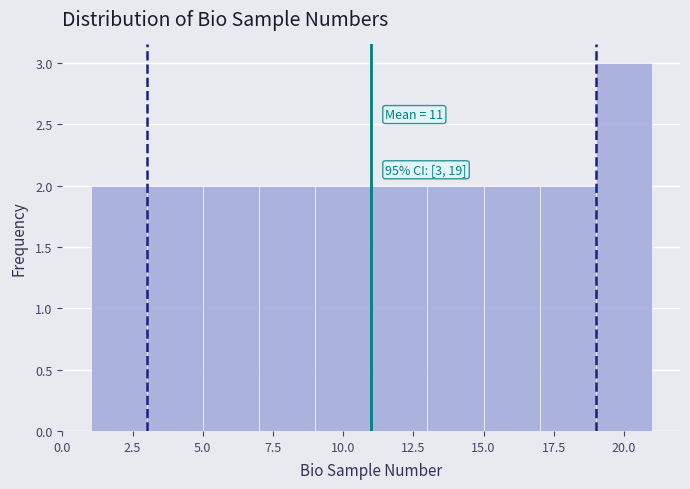

Over which range of the x-axis is the bar tallest?

19 to 21